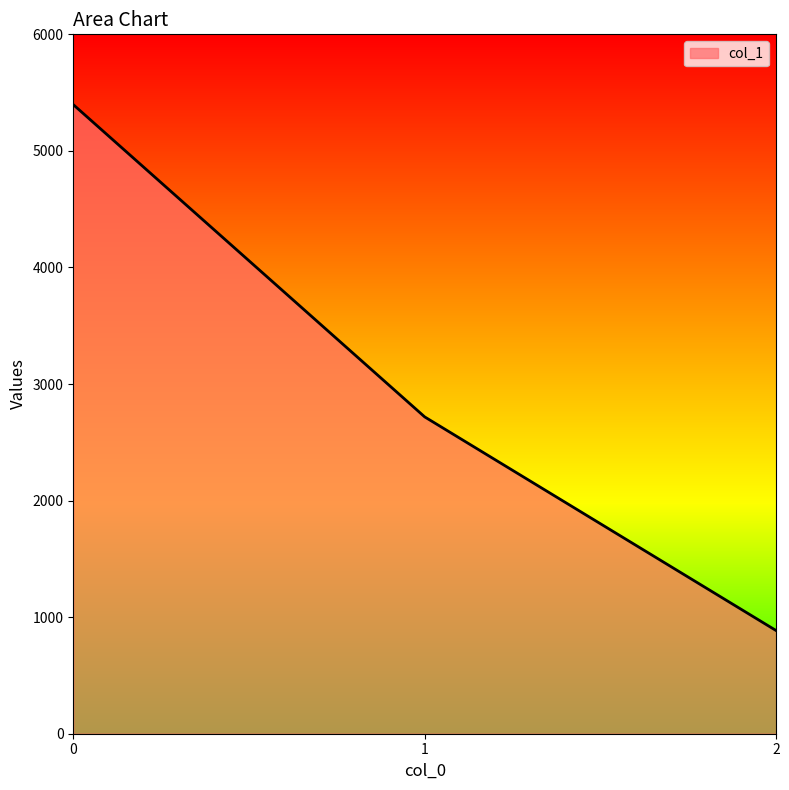

List the labels in order of value, largest first.

0, 1, 2